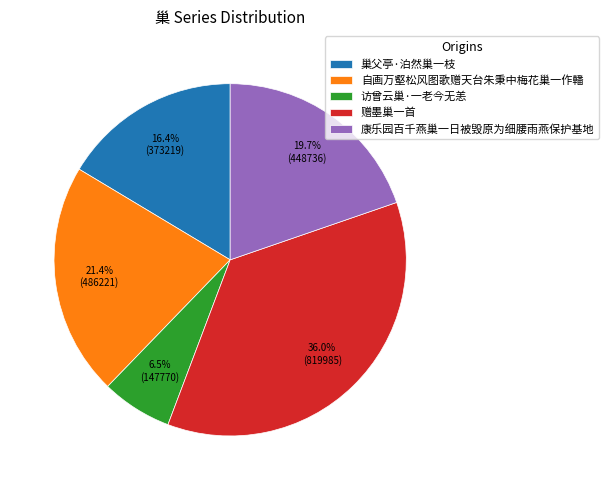

Count the number of slices in the pie.

5